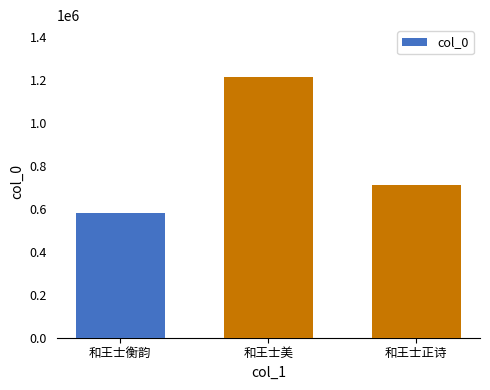

Does the chart contain any negative values?

No